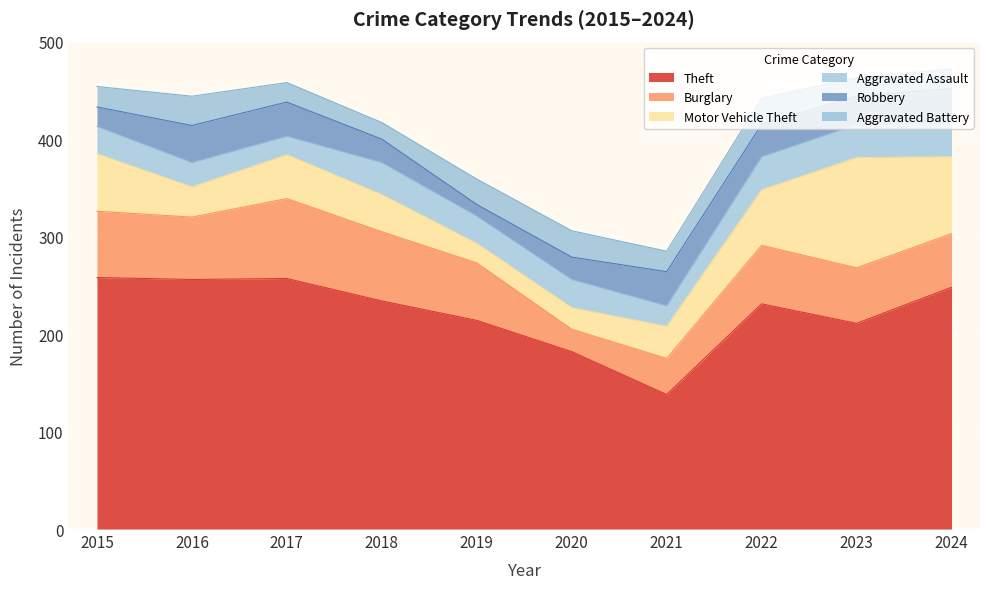

How many interior local valleys does the Robbery series have?

2